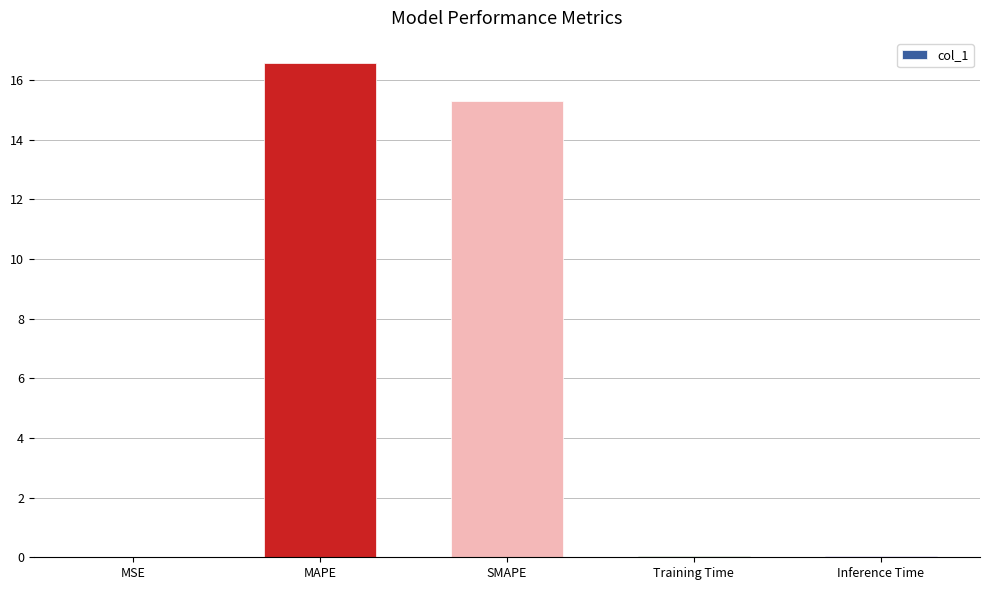

What is the greatest value displayed?

16.6